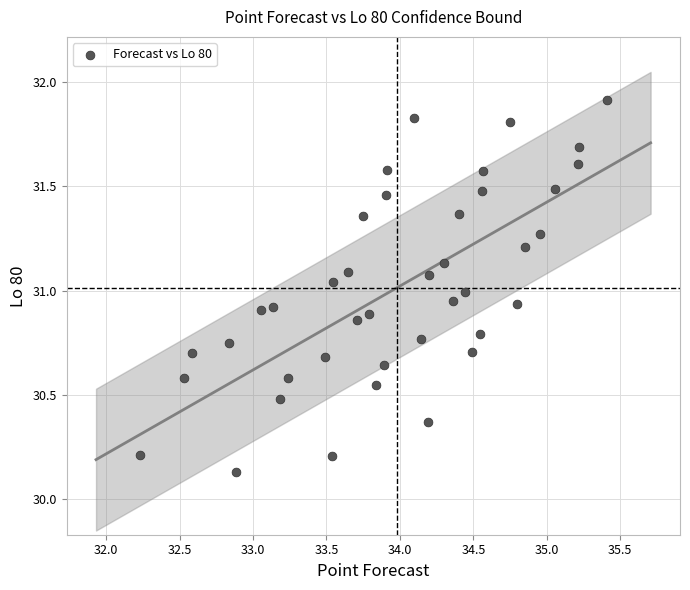

What is the range of X values (max minus min)?

3.2